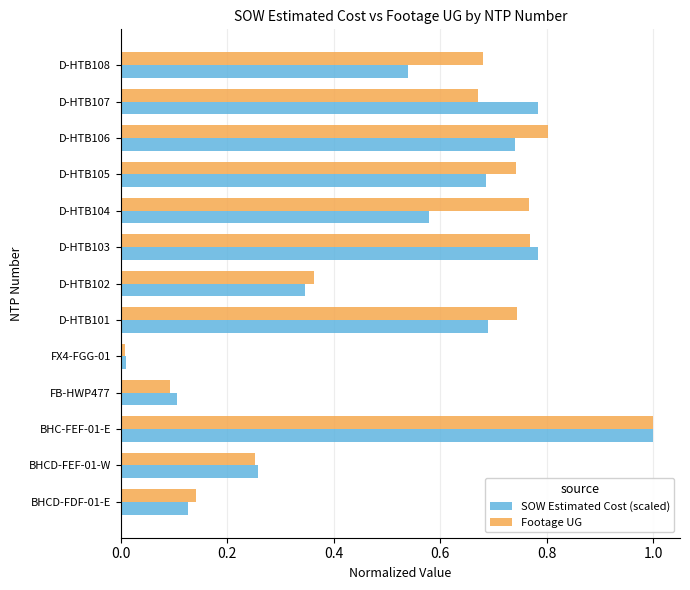

Which category has the highest value across all series?

BHC-FEF-01-E